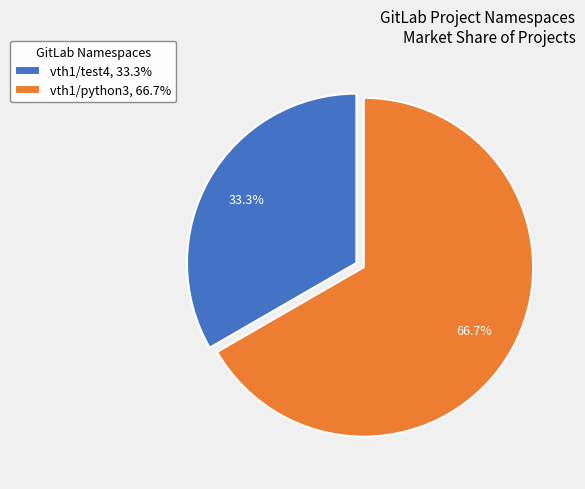

To the nearest percent, what is the difference between the vth1/python3 and vth1/test4 slice percentages?

33%